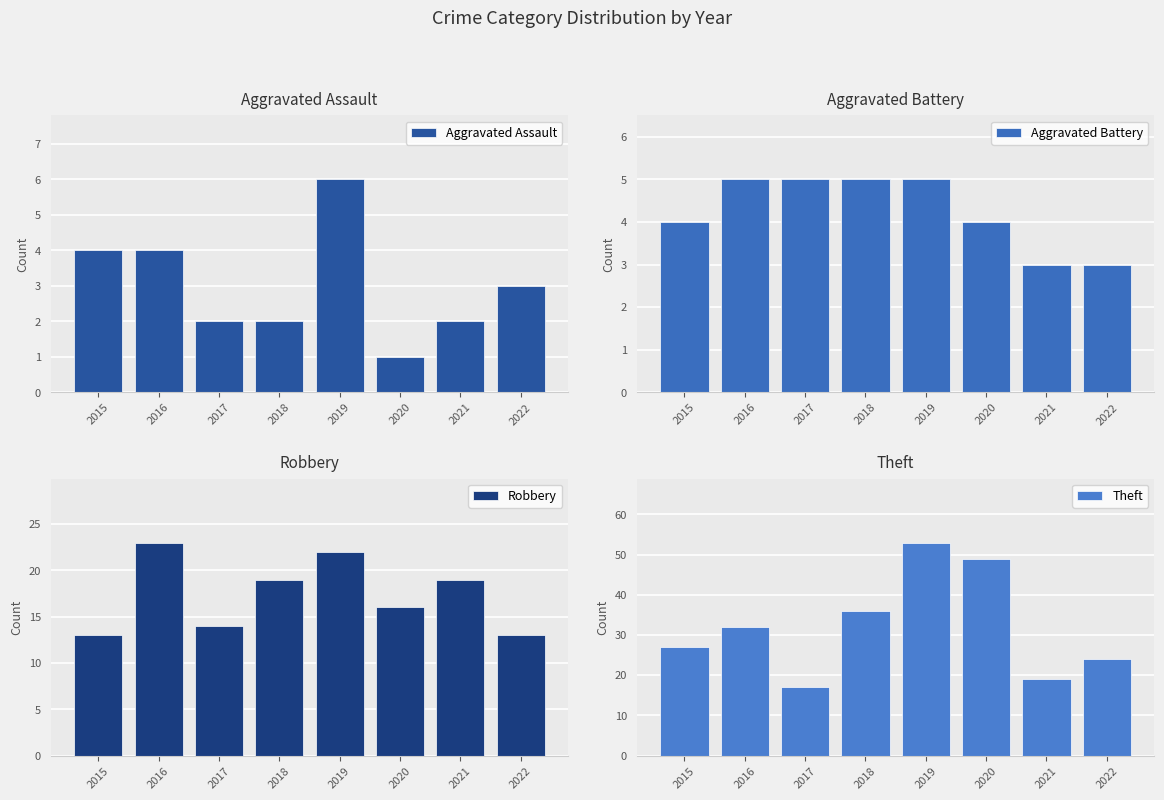

What value does the Aggravated Battery series have at 2016?

5